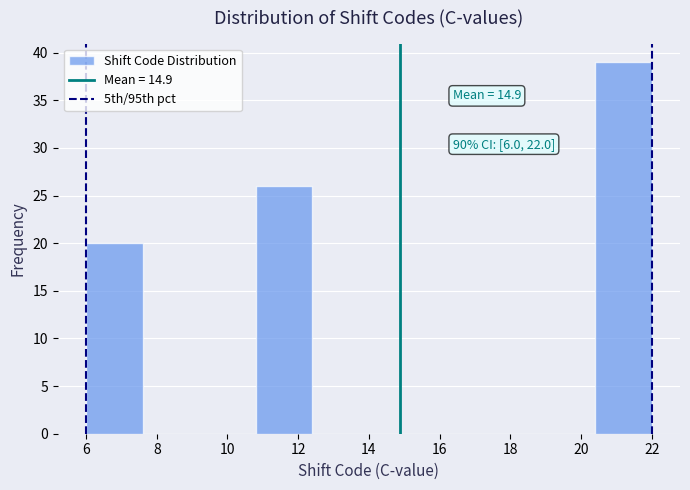

Over which range of the x-axis is the bar tallest?

20.4 to 22.0